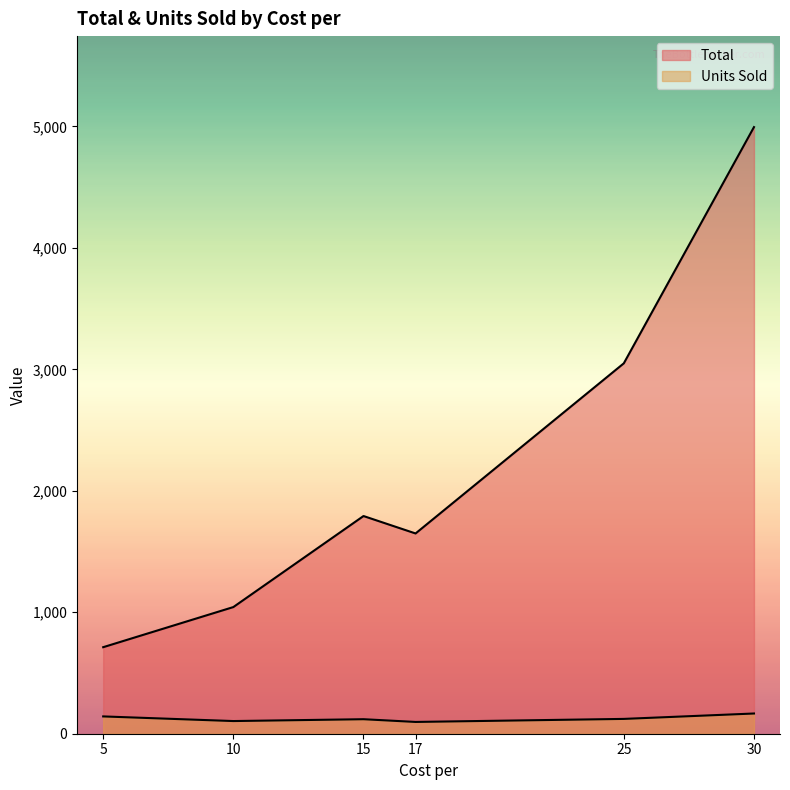

True or false: Units Sold and Total cross at least once.

False